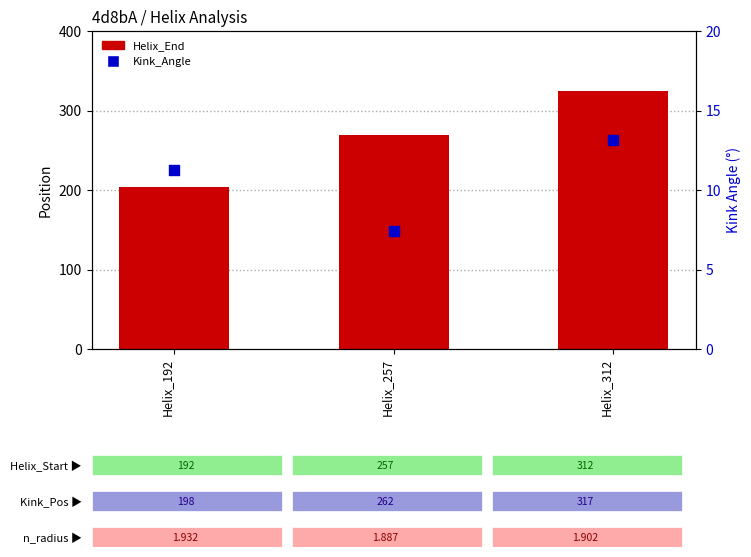

At which category is the sum across all series the highest?

Helix_312